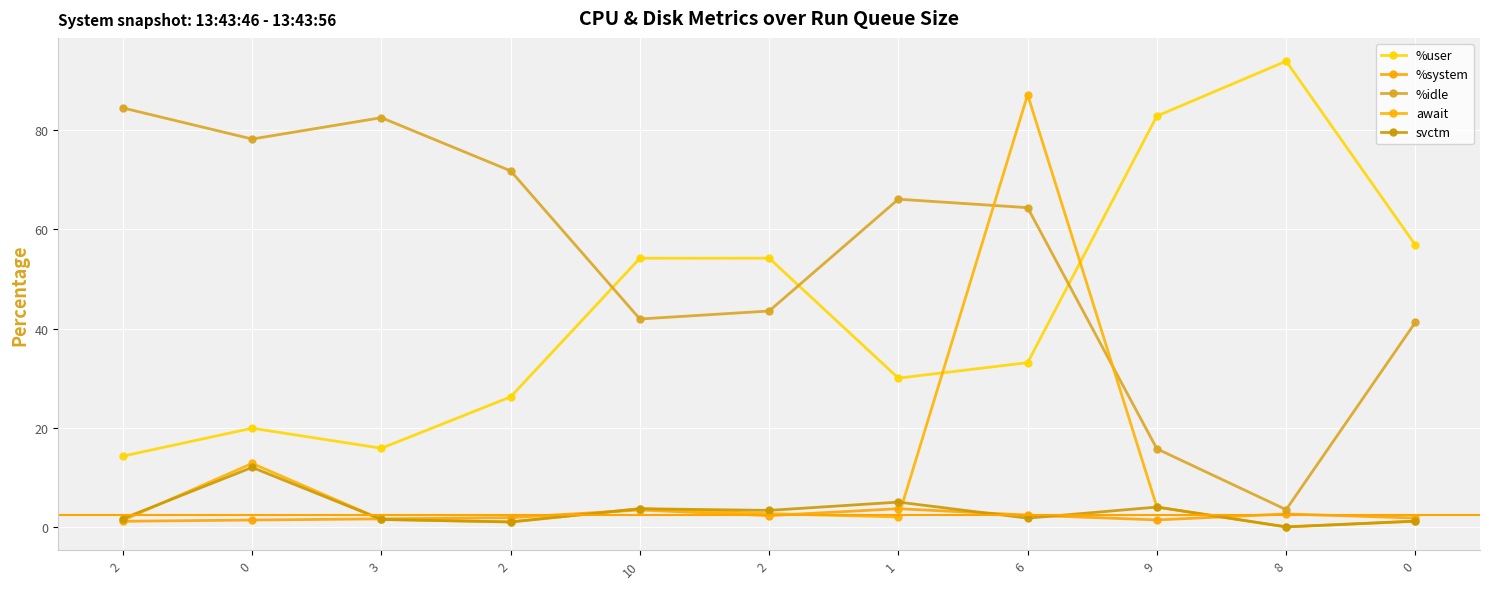

At which label does svctm first exceed 1?

2